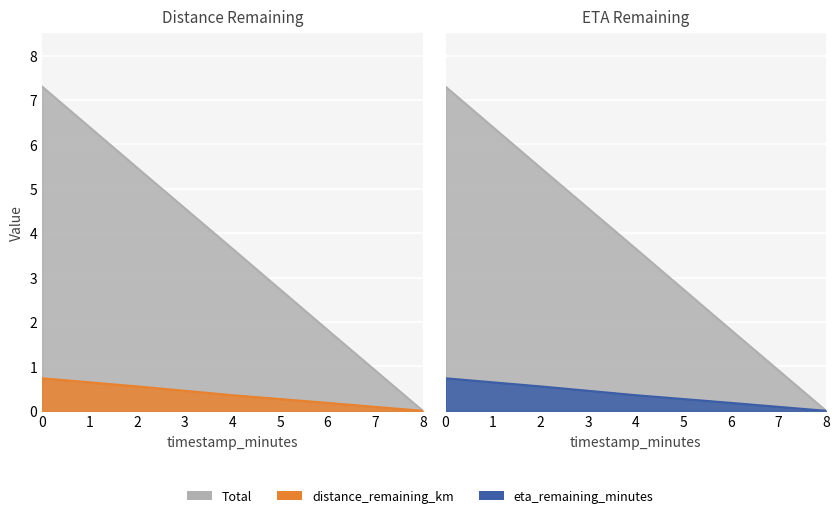

At 2.0, list the series in order from smallest to largest.

distance_remaining_km, eta_remaining_minutes